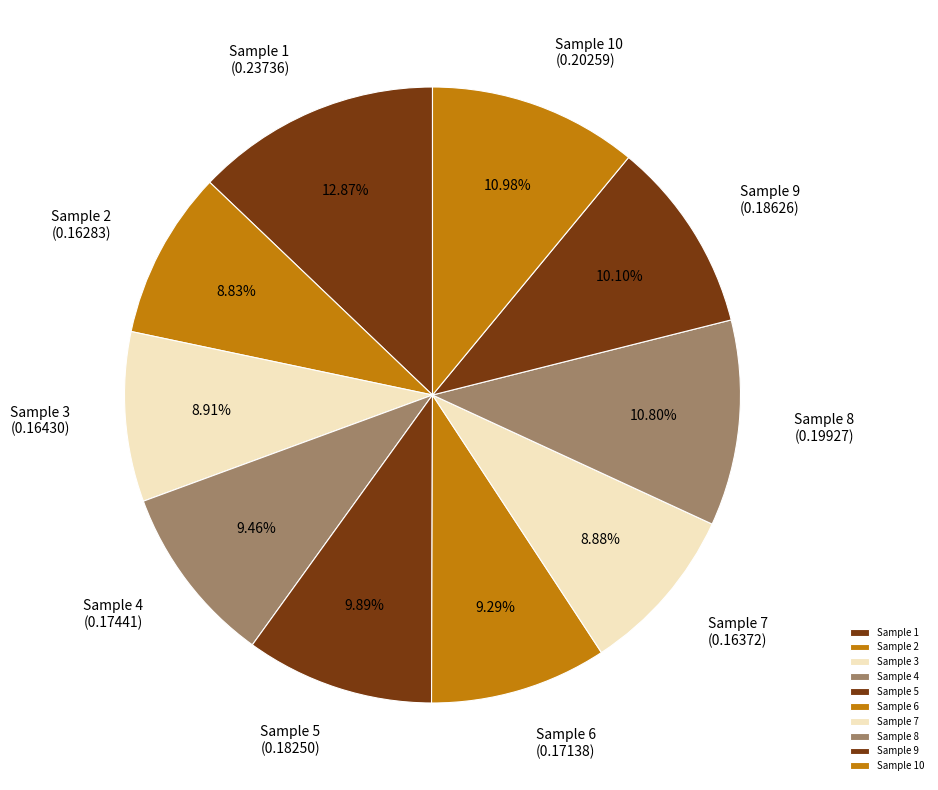

Which category has the smallest portion of the pie?

2